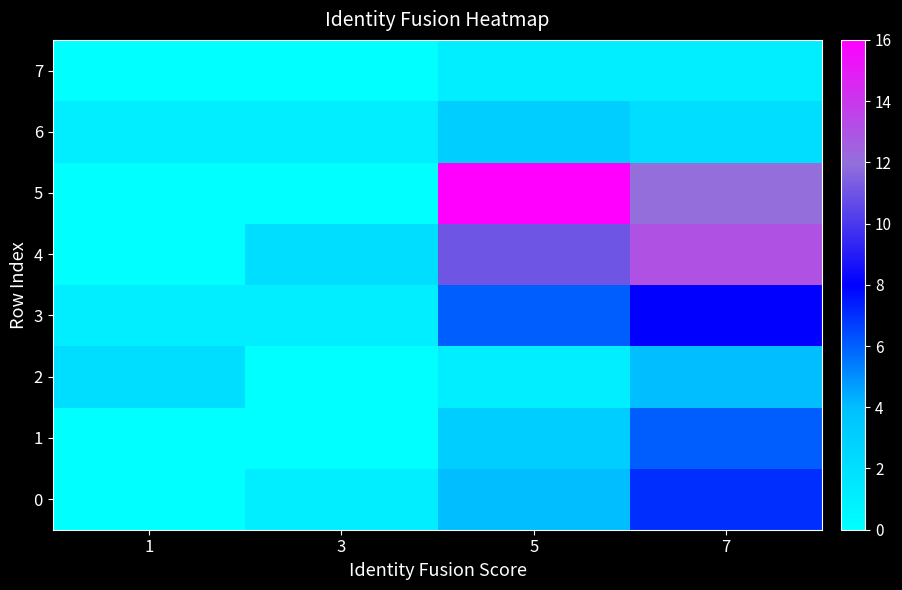

Rank the series by their maximum value, from lowest to highest.

7, 6, 2, 1, 0, 3, 4, 5